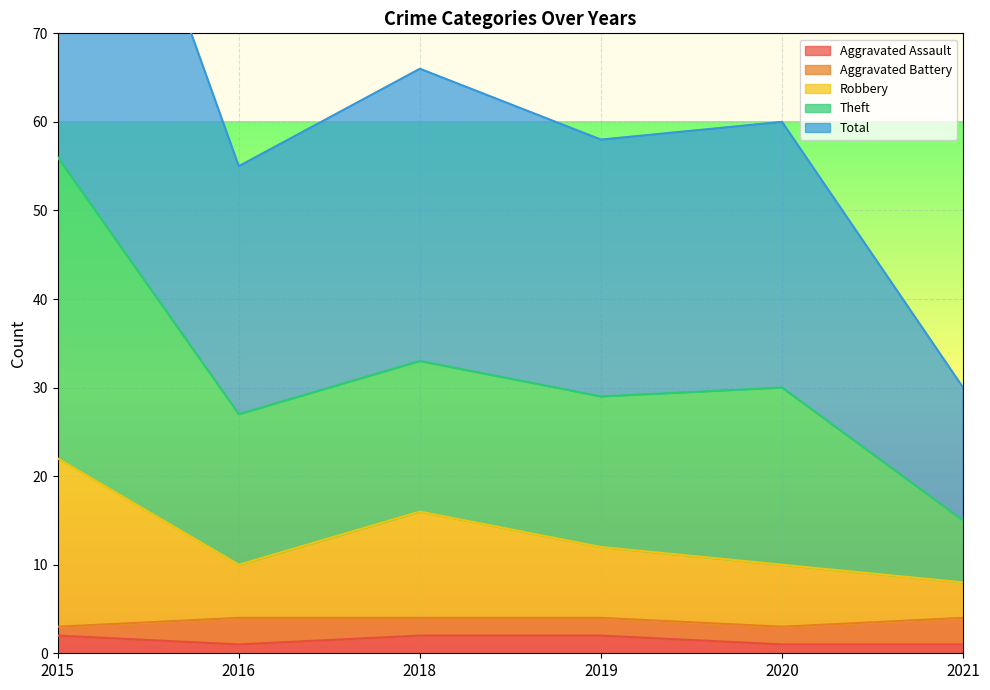

What is the sum of all Robbery values?

78